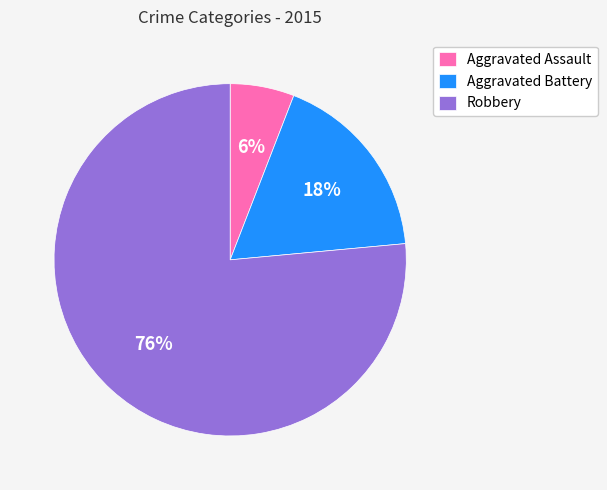

True or false: Aggravated Battery accounts for 9% of the total.

False